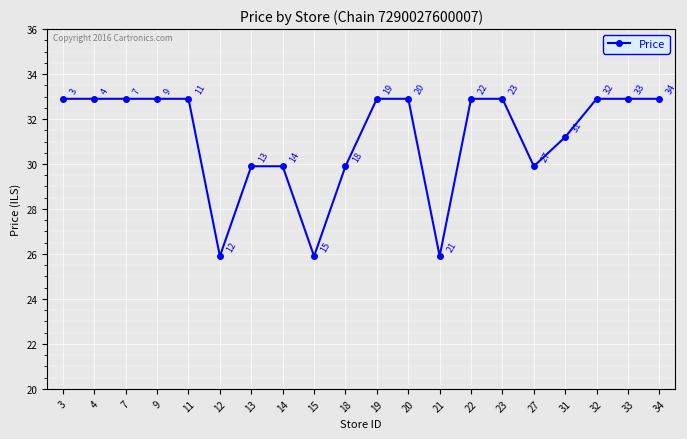

How many interior local valleys (lower than both neighbors) does the data have?

4